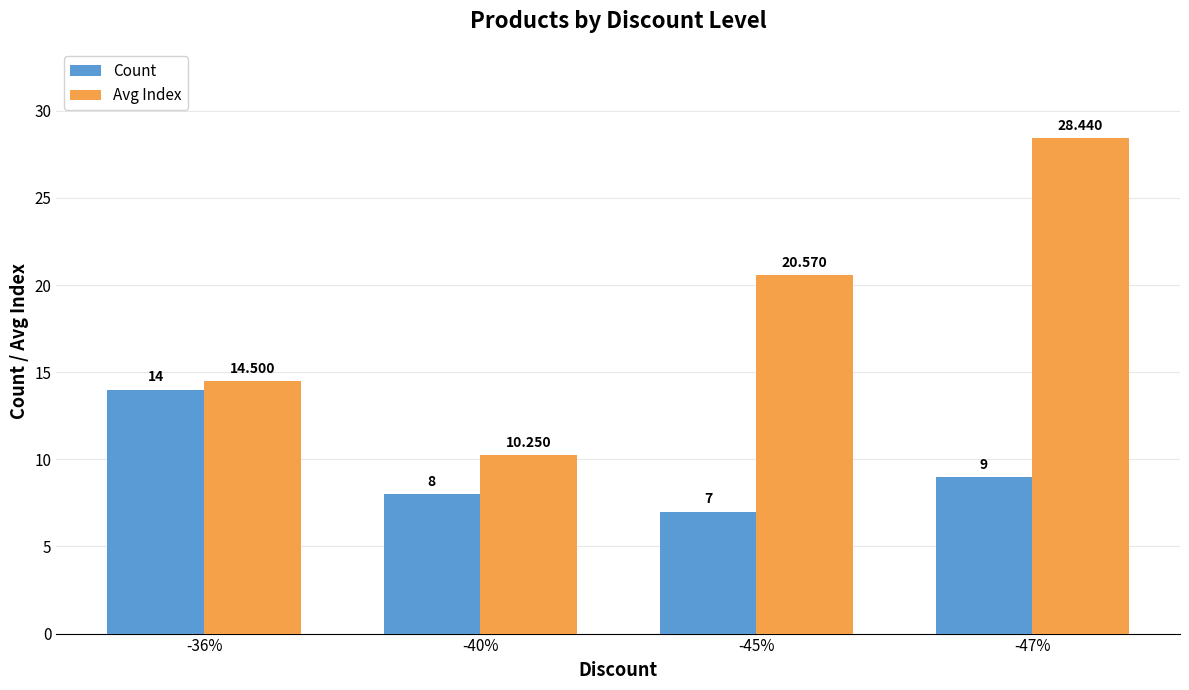

List the series in order of their peak value, highest first.

Avg Index, Count